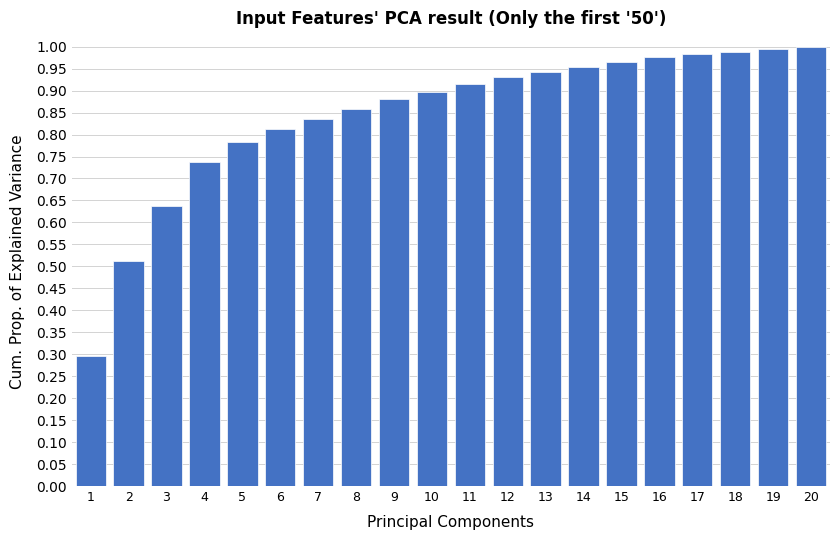

What is the change in value from 5 to 17?

+0.2